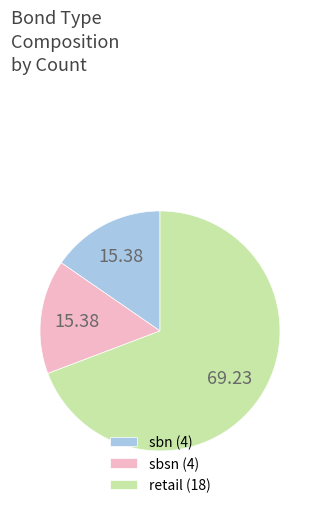

Which slice is the largest?

retail